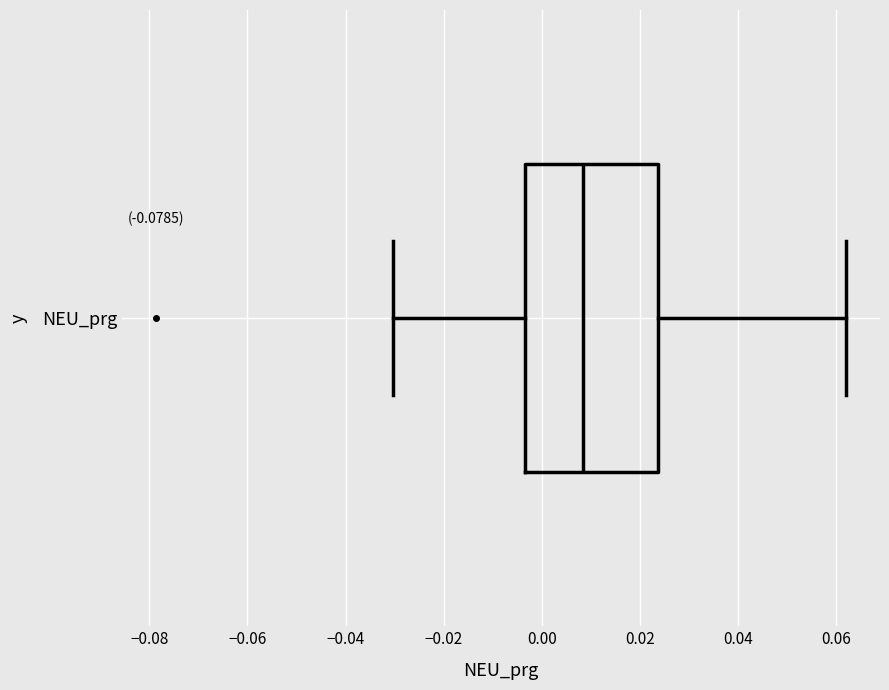

Transcribe this box plot: give where the median line is, the range the box spans, and where the two whiskers end, as read against the x-axis. The values are not printed on the chart, so give them approximately, as read against the axis.

median 0.008, box -0.004 to 0.024, whiskers -0.030 to 0.062